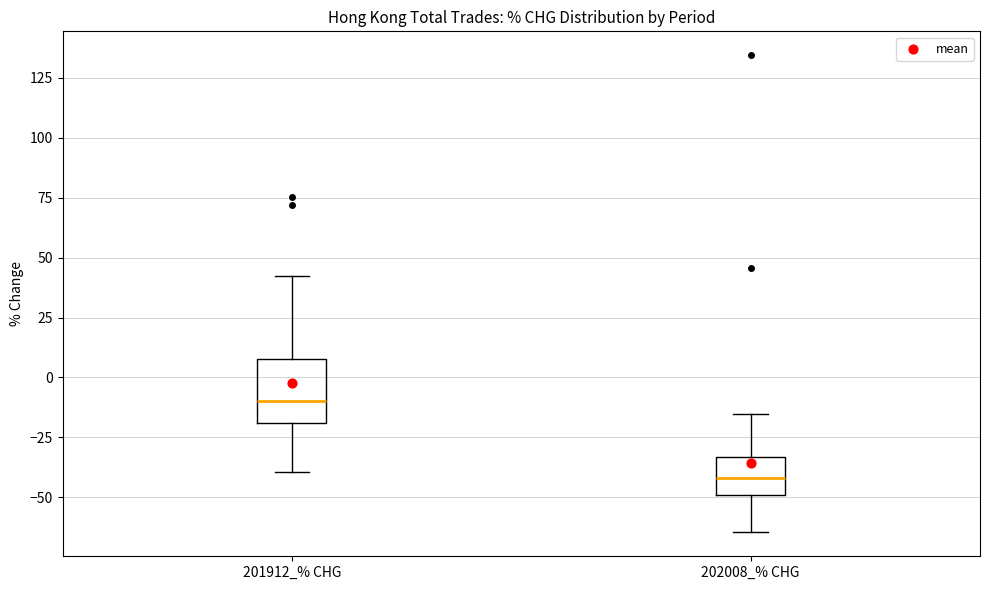

Reading left to right, transcribe this box plot: for each box, give where its median line is, the range the box spans, and where its two whiskers end, as read against the y-axis. The values are not printed on the chart, so give them approximately, as read against the axis.

201912_% CHG: median -10, box -20 to 10, whiskers -40 to 40
202008_% CHG: median -40, box -50 to -35, whiskers -65 to -15